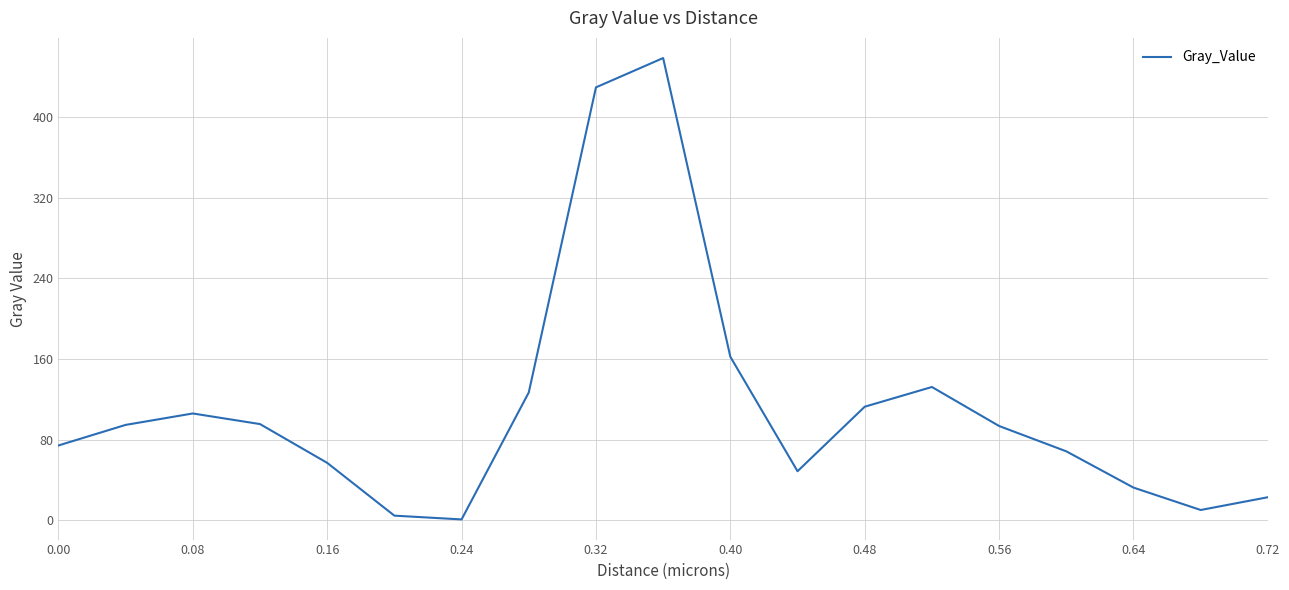

What is the difference between the maximum and minimum values?

457.7